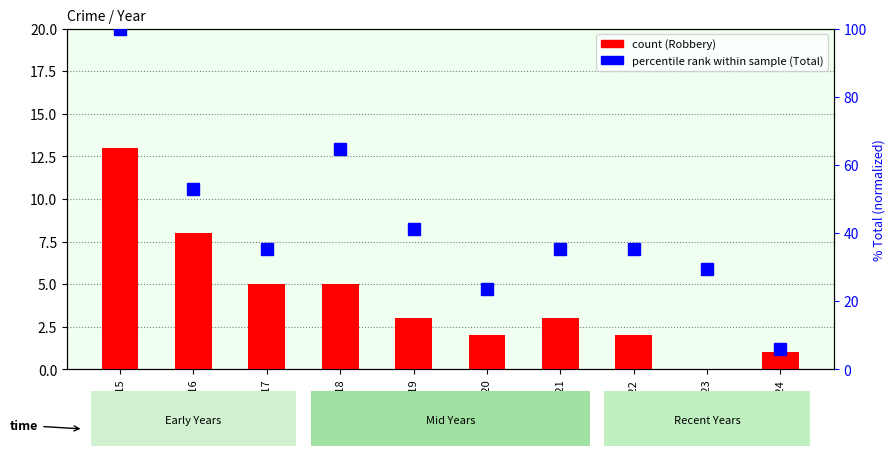

List the series in order of their peak value, lowest first.

Robbery (count), Total (percentile rank)